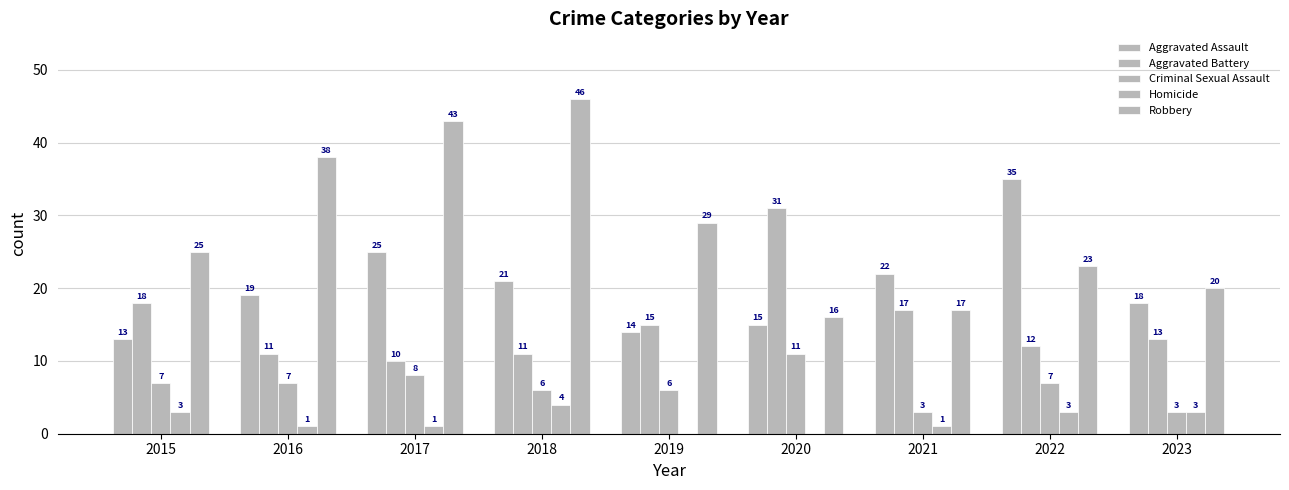

How many groups of bars are there?

9